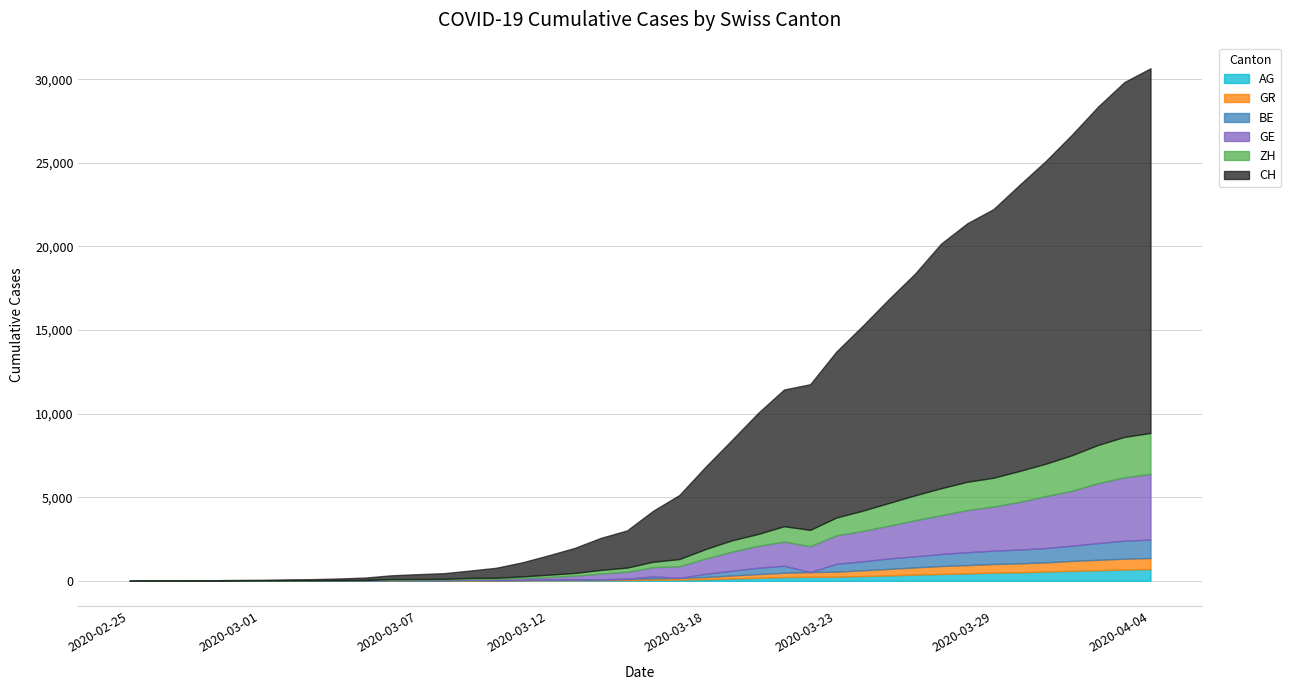

At which label does ZH reach its peak?

2020-04-04